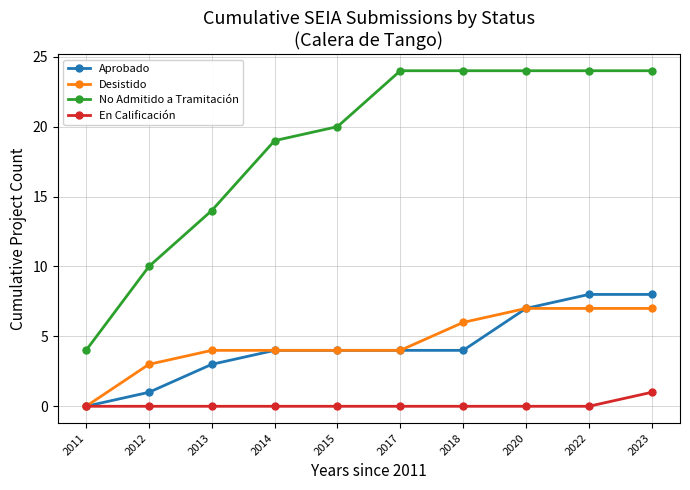

True or false: En Calificación and No Admitido a Tramitación intersect in this chart.

False